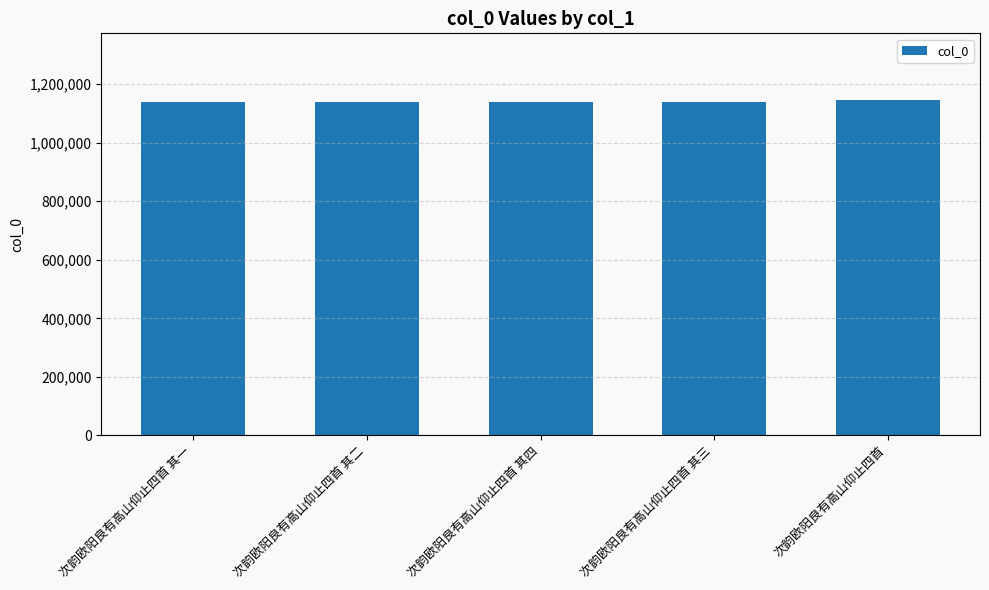

What is the difference between the maximum and minimum values?

4080